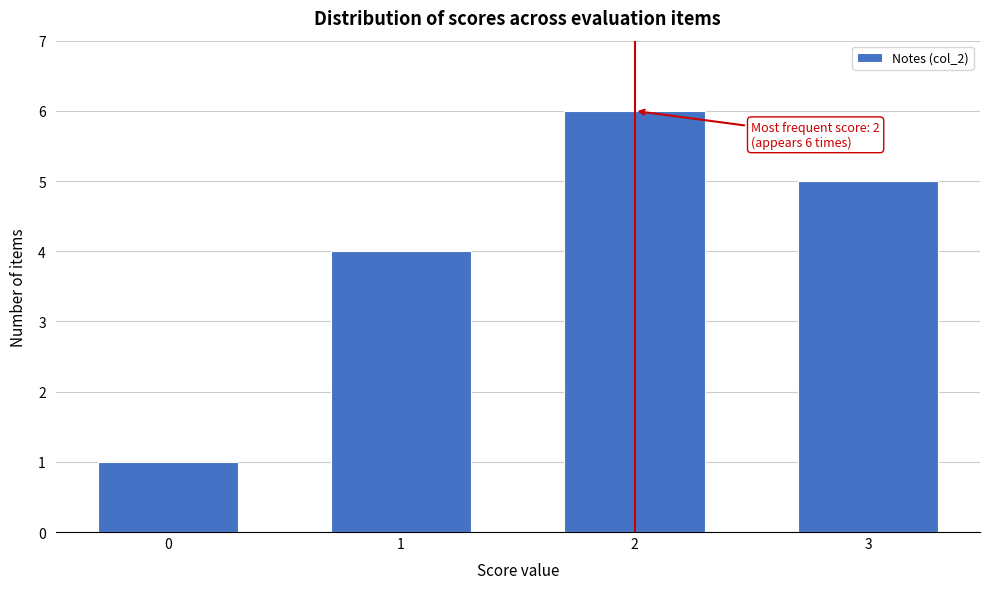

Reading right to left, what are all the values shown in this chart?

5	6	4	1